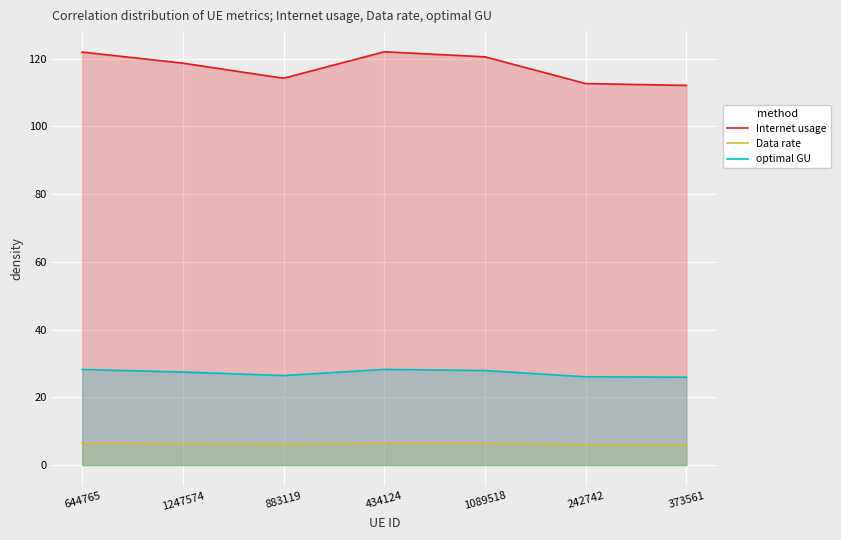

What is the label of the 6th point from the right?

1247574